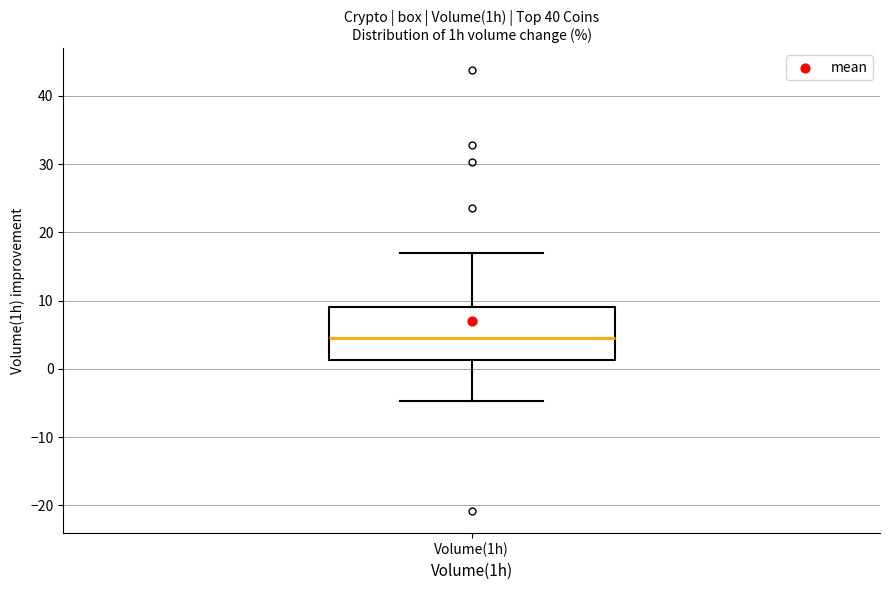

Where does the median line of the box for Volume(1h) sit on the y-axis? The values are not printed on the chart, so give them approximately, as read against the axis.

5